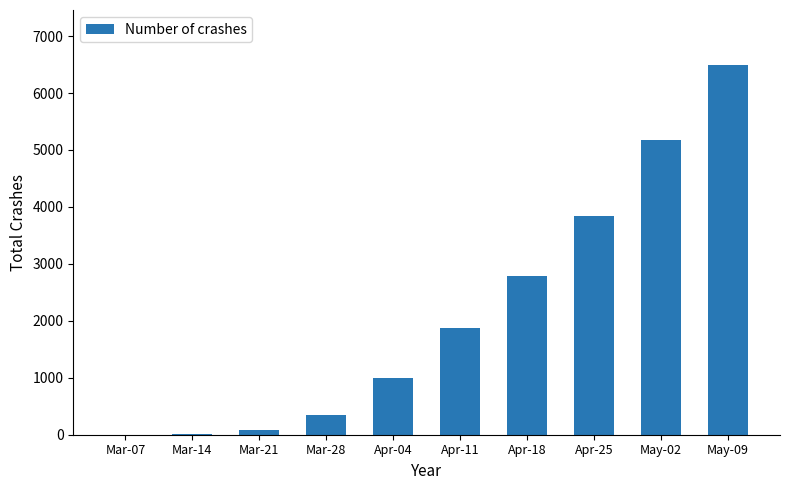

True or false: the data shows 10887 at May-09.

False